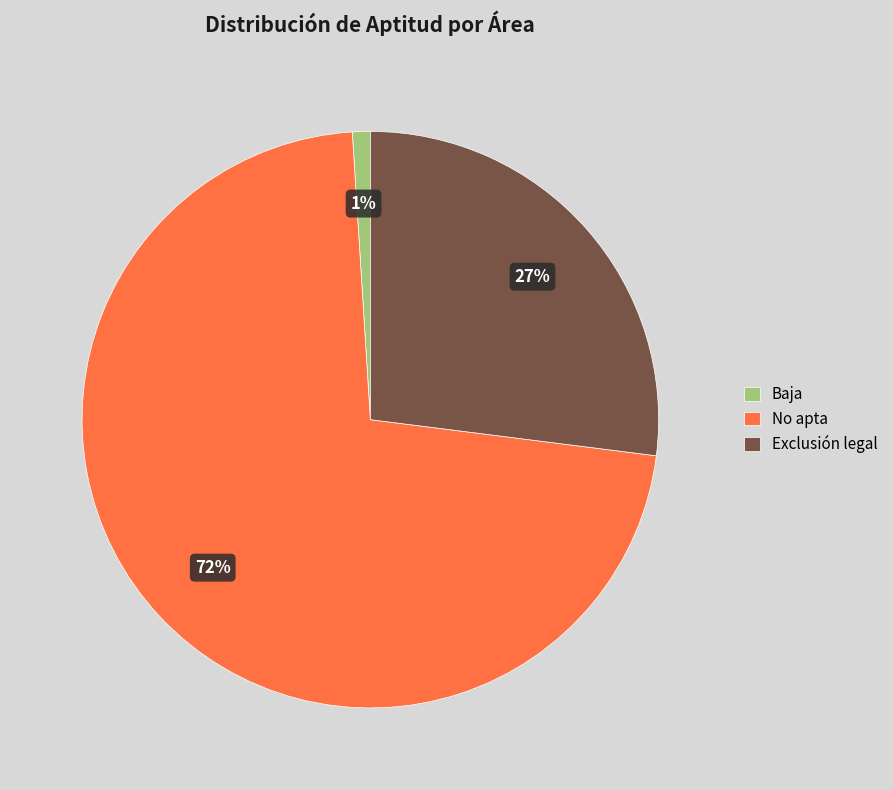

Rank the categories by value from highest to lowest.

No apta, Exclusión legal, Baja